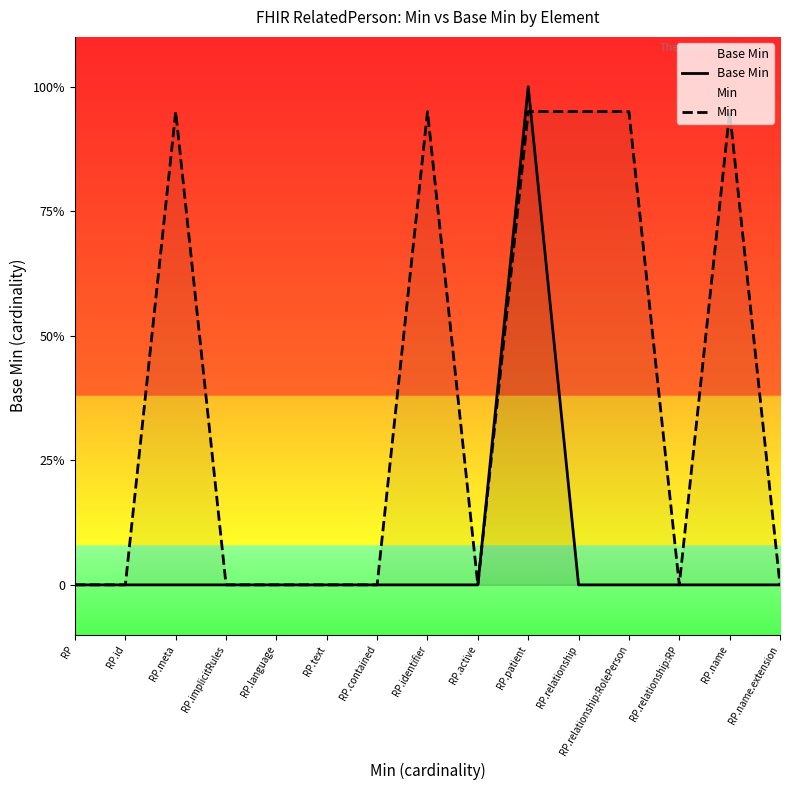

Reading right to left, extract all data points from this chart.

Base Min: RP.name.extension=0.0	RP.name=0.0	RP.relationship:RP=0.0	RP.relationship:RolePerson=0.0	RP.relationship=0.0	RP.patient=1.0	RP.active=0.0	RP.identifier=0.0	RP.contained=0.0	RP.text=0.0	RP.language=0.0	RP.implicitRules=0.0	RP.meta=0.0	RP.id=0.0	RP=0.0
Min: RP.name.extension=0.0	RP.name=0.9	RP.relationship:RP=0.0	RP.relationship:RolePerson=0.9	RP.relationship=0.9	RP.patient=0.9	RP.active=0.0	RP.identifier=0.9	RP.contained=0.0	RP.text=0.0	RP.language=0.0	RP.implicitRules=0.0	RP.meta=0.9	RP.id=0.0	RP=0.0